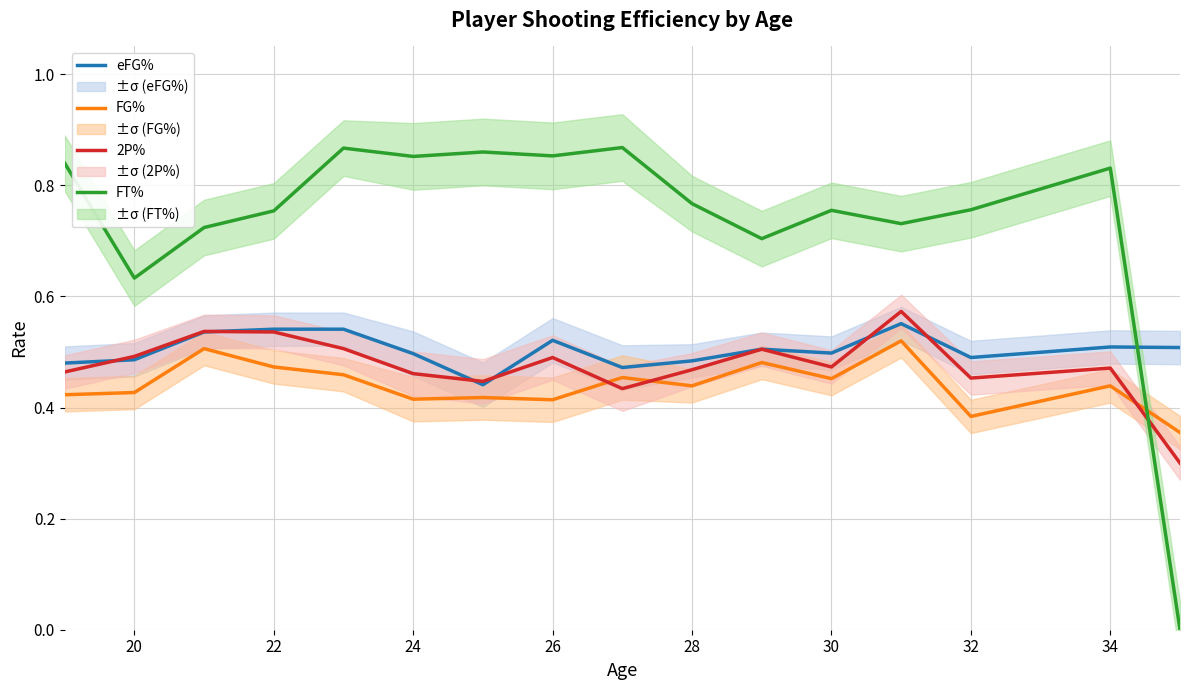

Is the value of FT% at 34 greater than the value of 2P% at 32?

Yes